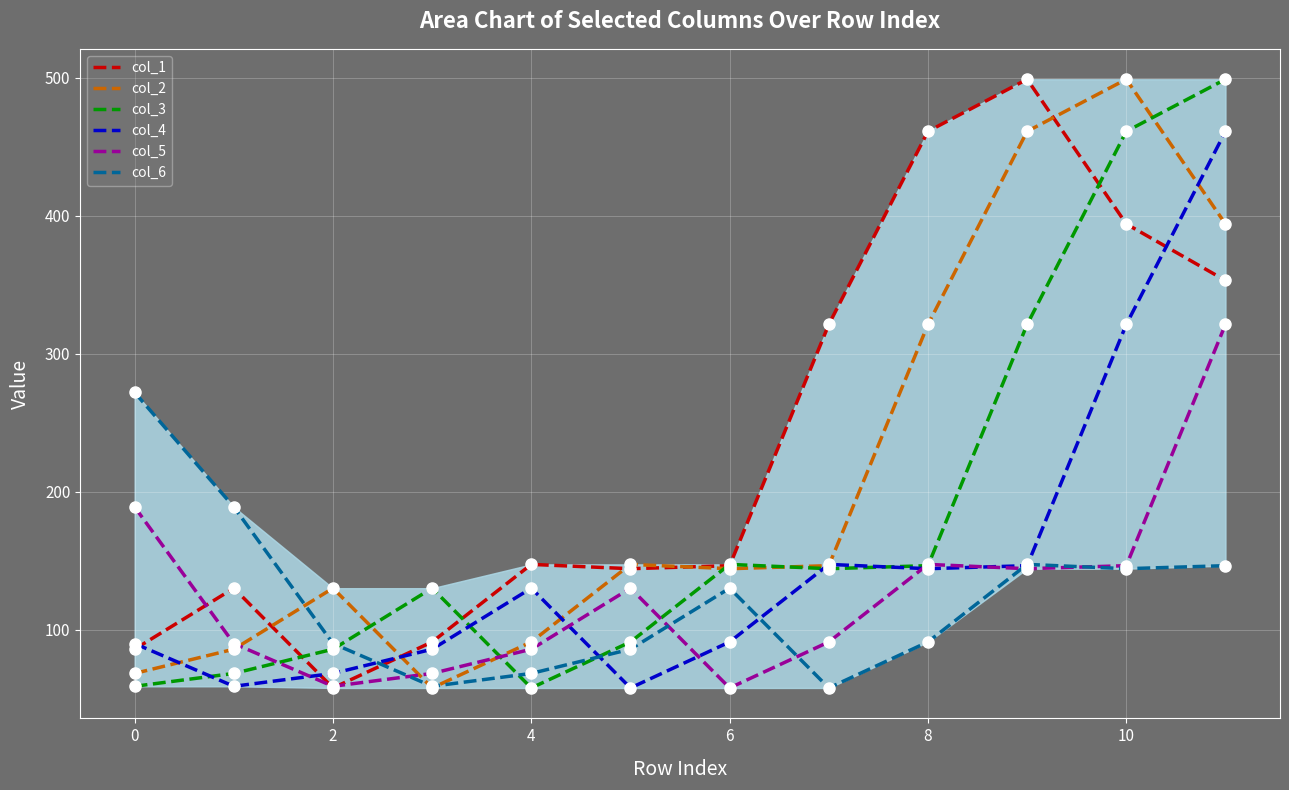

What is the maximum value shown in the chart?

499.0